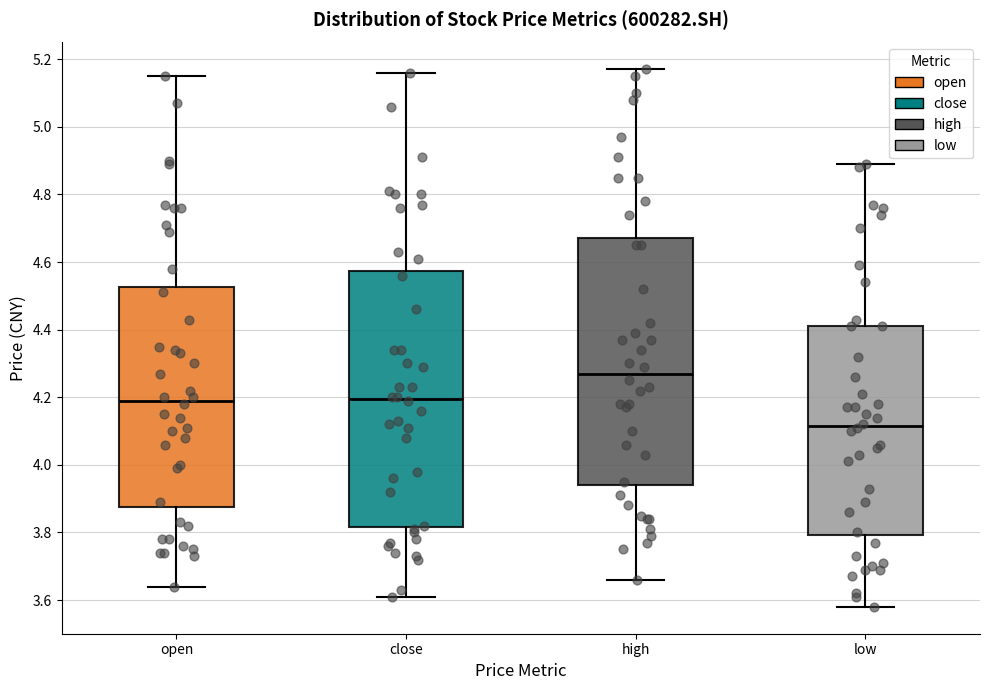

Reading left to right, read every box against the y-axis: the position of its median line, the range the box covers, and the ends of its whiskers. The values are not printed on the chart, so give them approximately, as read against the axis.

open: median 4.20, box 3.88 to 4.52, whiskers 3.64 to 5.16
close: median 4.20, box 3.82 to 4.58, whiskers 3.62 to 5.16
high: median 4.28, box 3.94 to 4.68, whiskers 3.66 to 5.18
low: median 4.12, box 3.80 to 4.42, whiskers 3.58 to 4.90